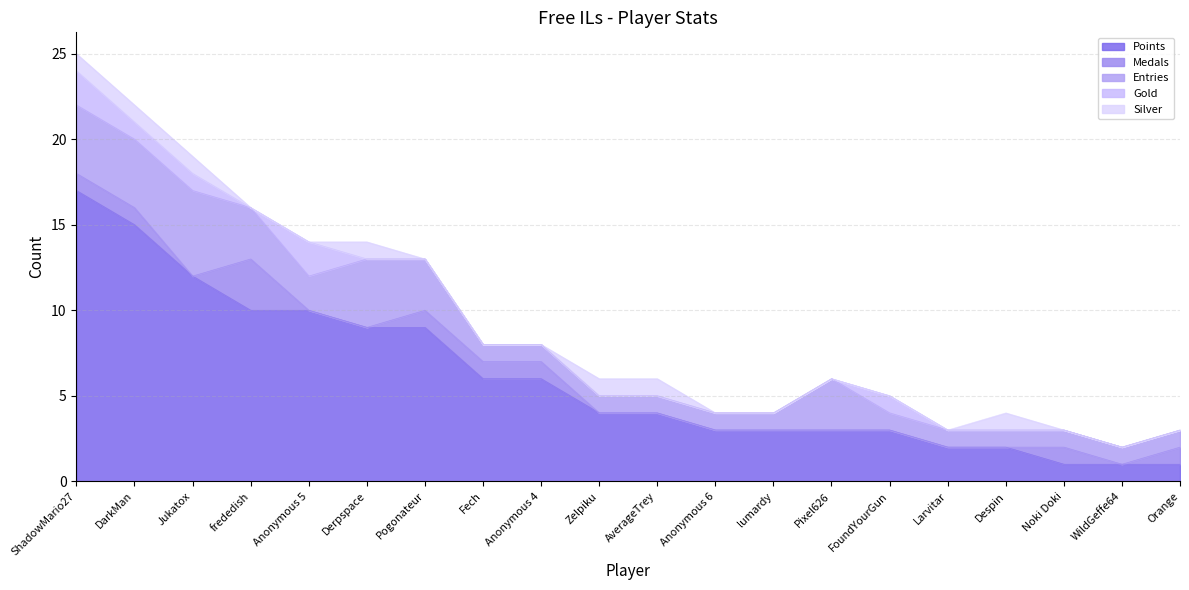

How many intersections are there between Silver and Gold?

1